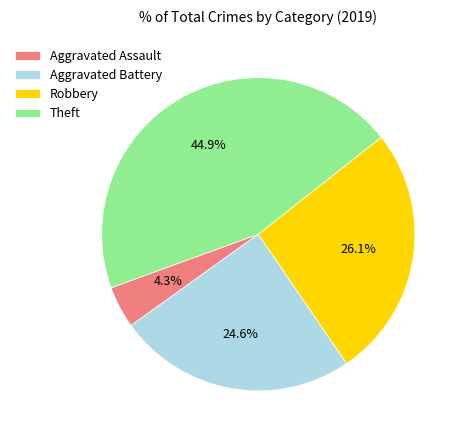

Rank the categories by value from lowest to highest.

Aggravated Assault, Aggravated Battery, Robbery, Theft